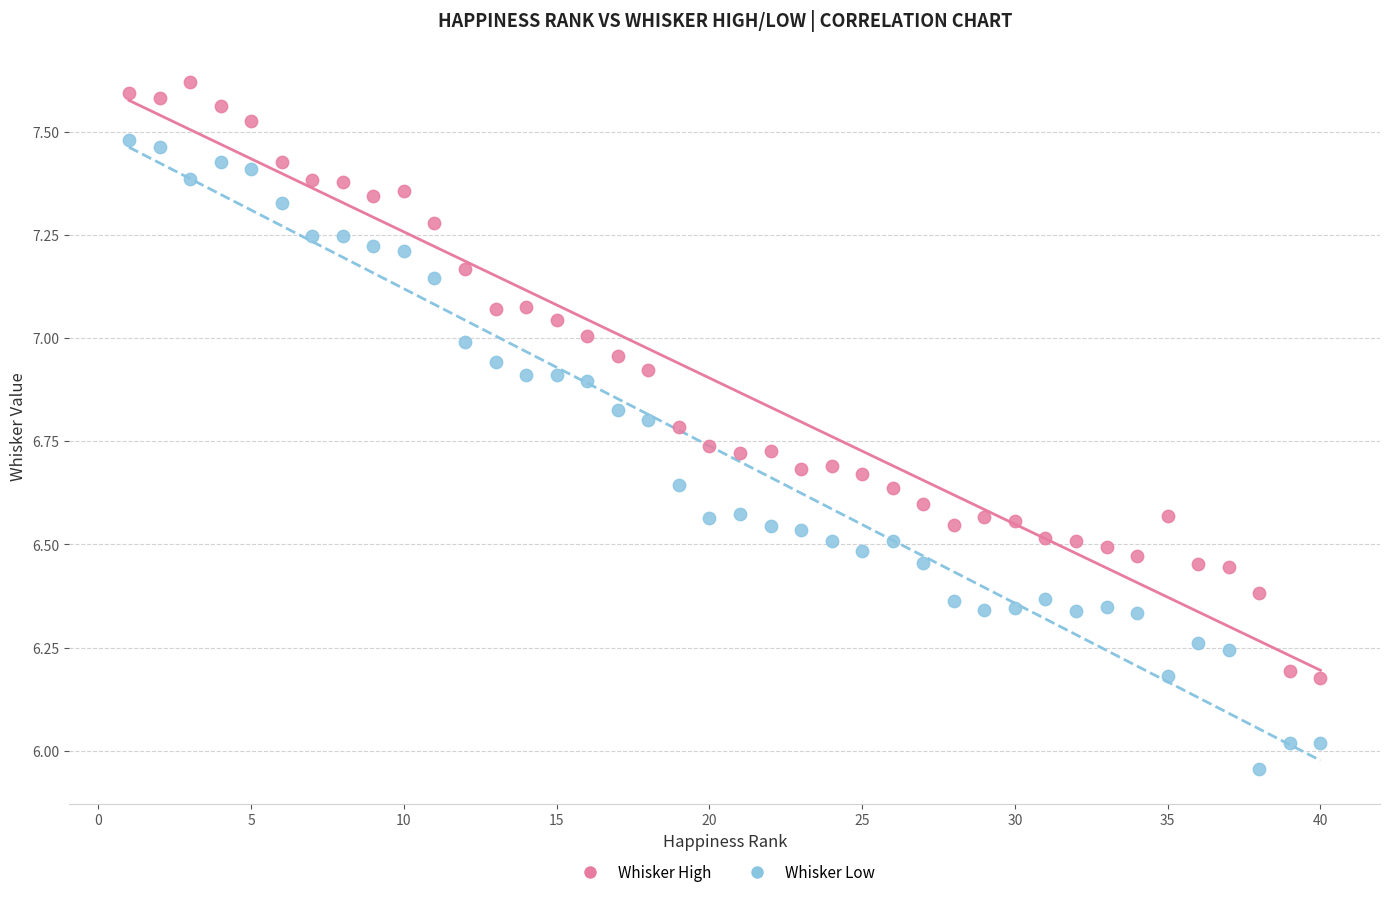

What are all the series names shown in the legend?

Whisker High, Whisker Low